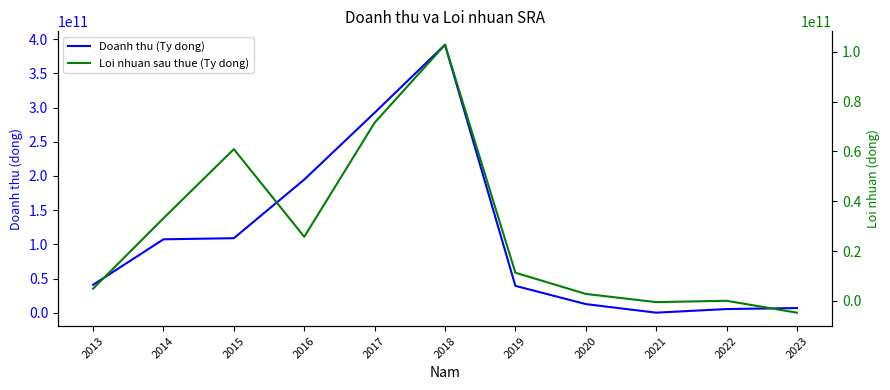

True or false: Loi nhuan sau thue (Ty dong) and Doanh thu (Ty dong) cross at least once.

False